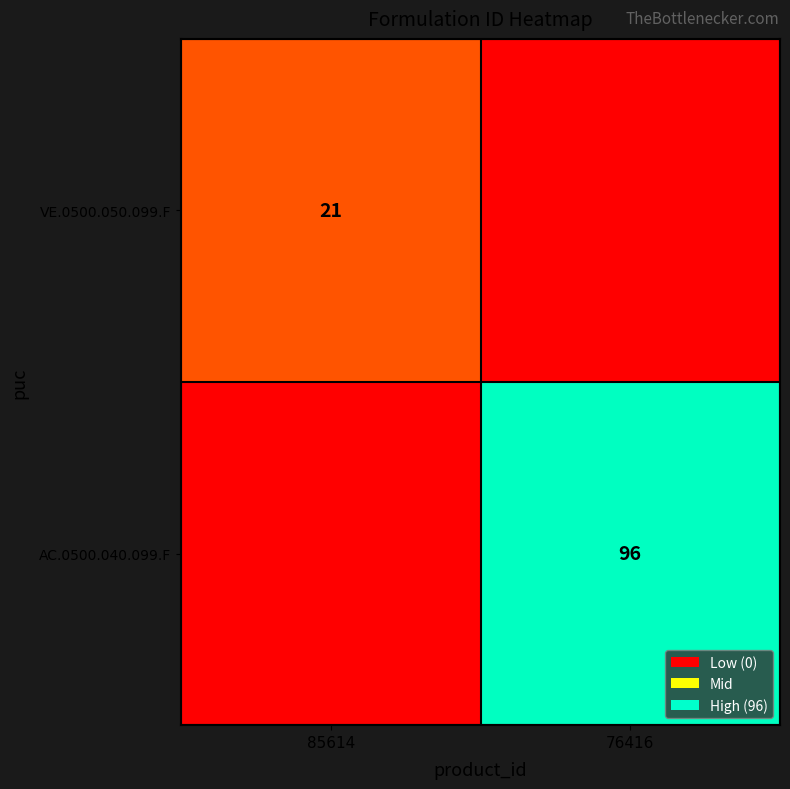

Is the value of VE.0500.050.099.F at 85614 greater than the value of AC.0500.040.099.F at 76416?

No